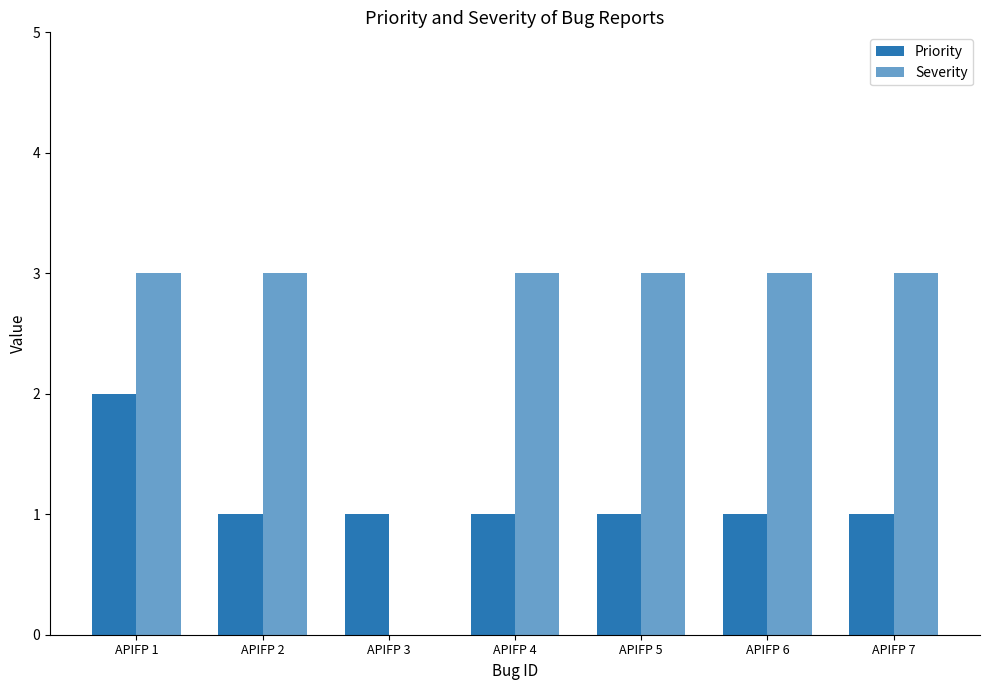

Which category has the lowest value in the Priority series?

APIFP 2